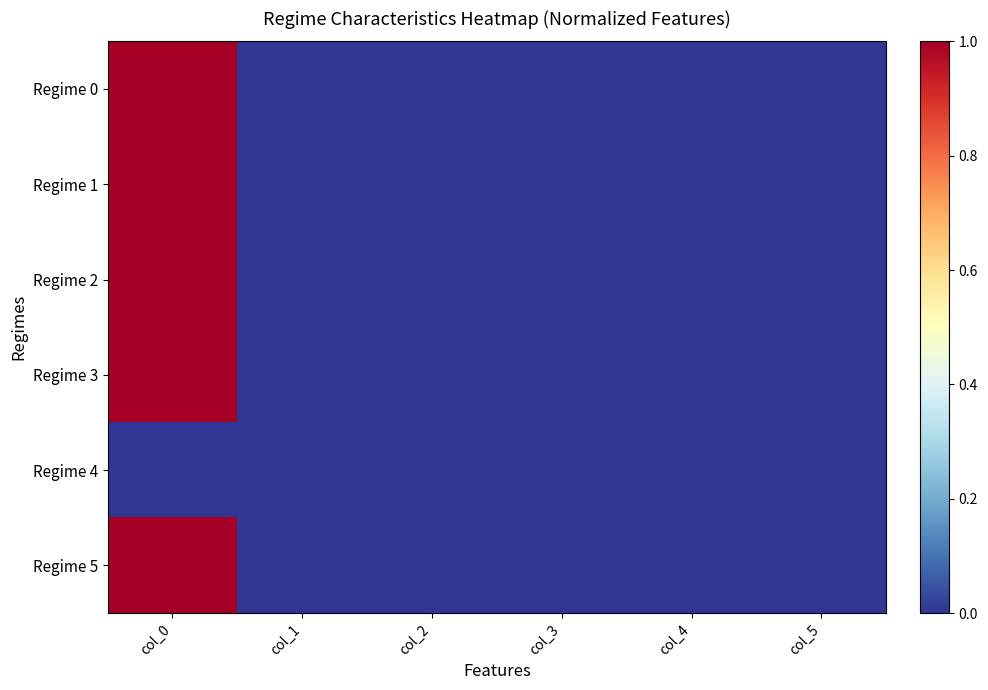

Count the number of data series in this chart.

6